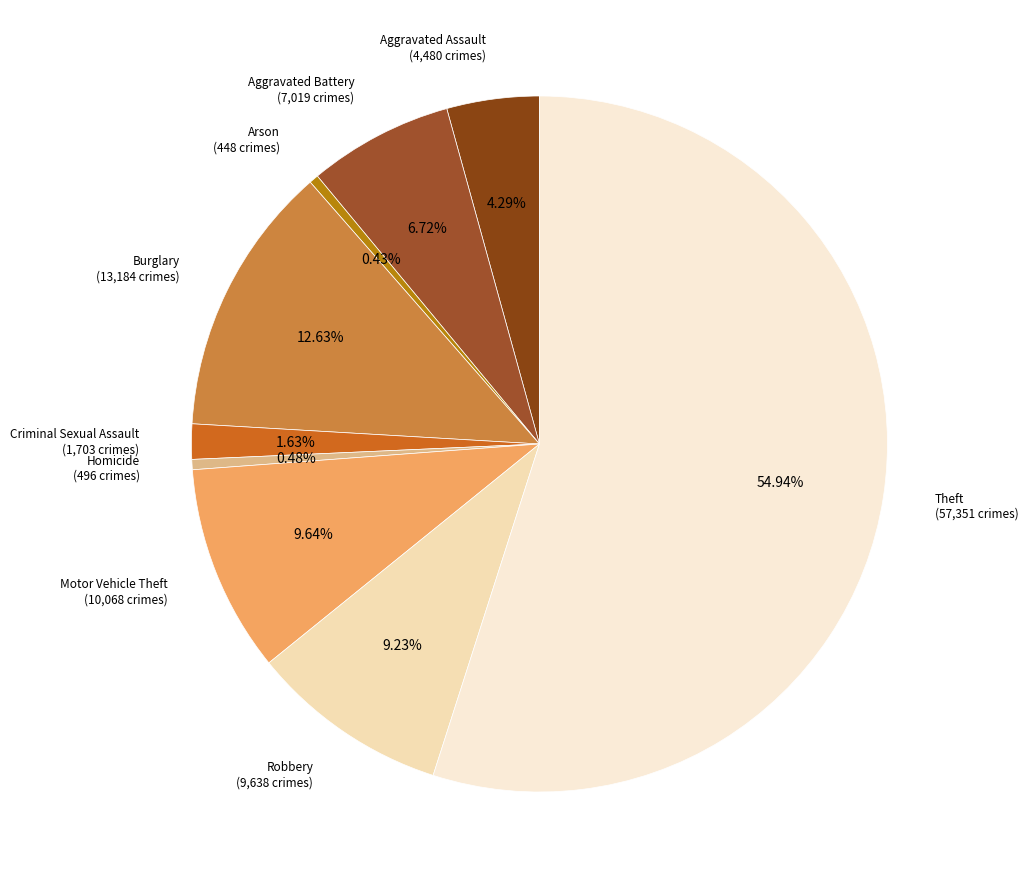

What is the ratio of the value at Aggravated Assault to the value at Arson?

10.0